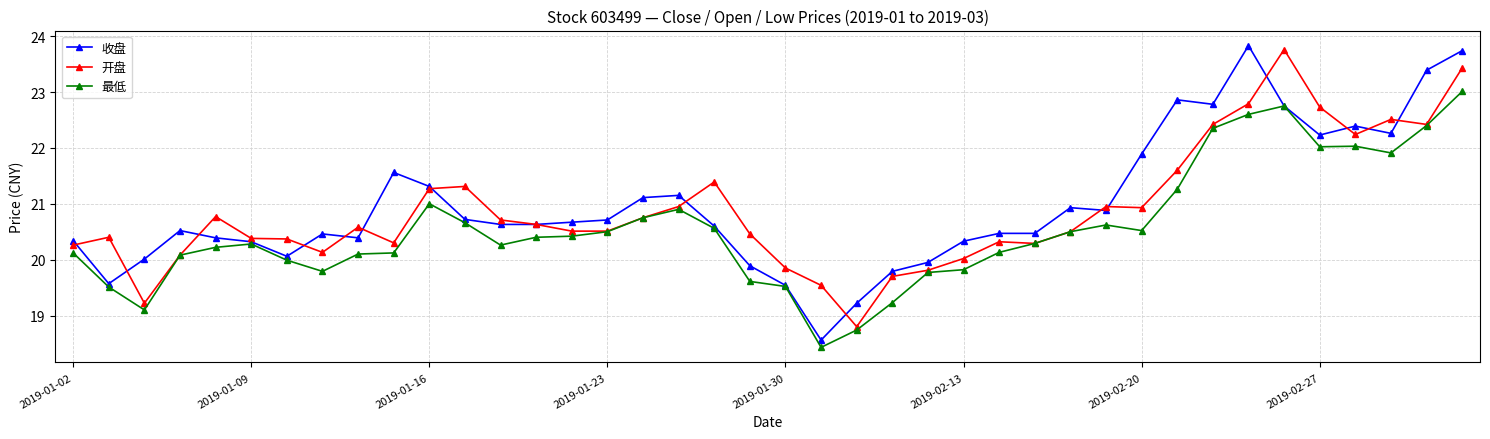

What is the value of the 最低 point at the 13th from the left?

20.3